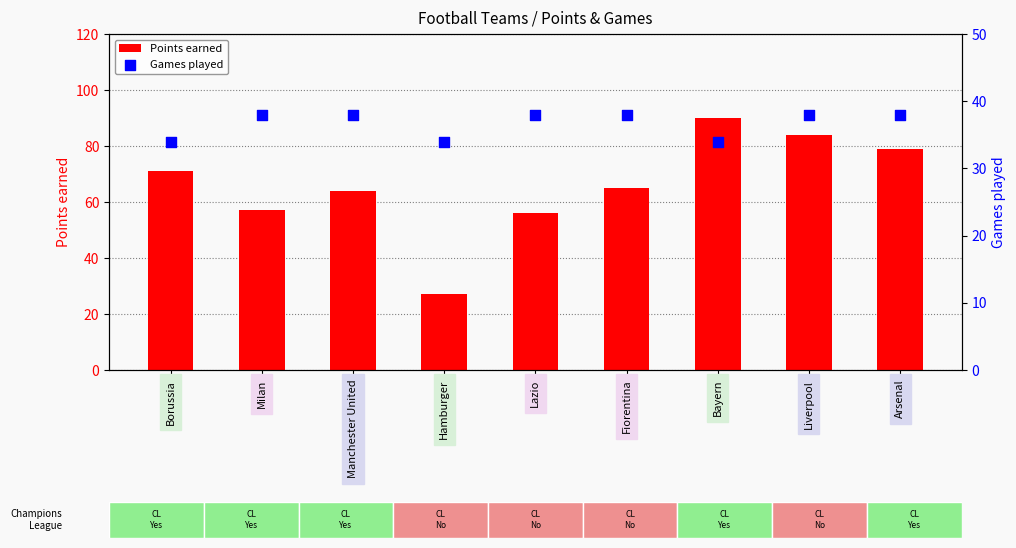

Which series contains the highest Y value?

Points earned